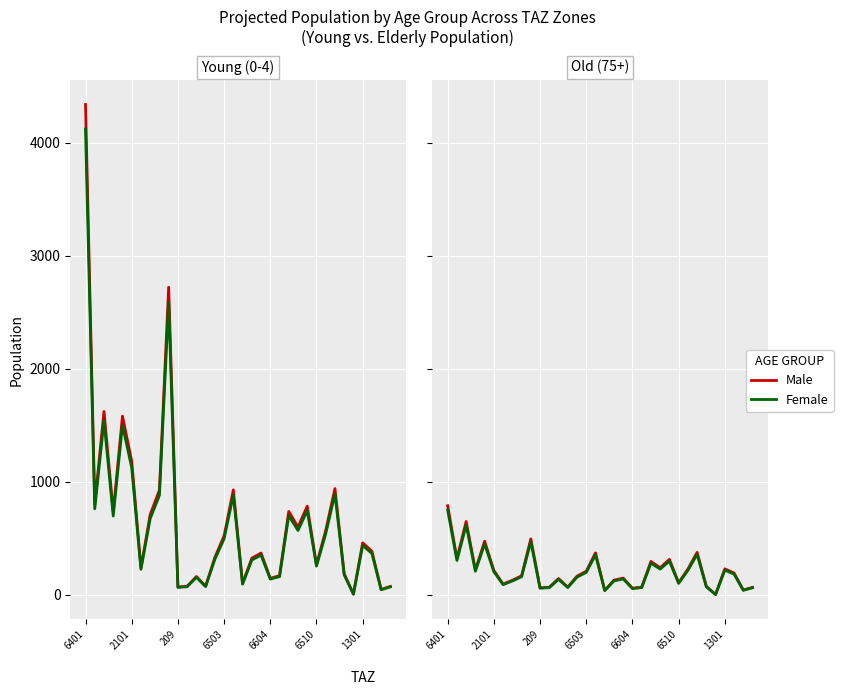

In Old (75+), how many points are higher than both neighbors (excluding endpoints)?

10